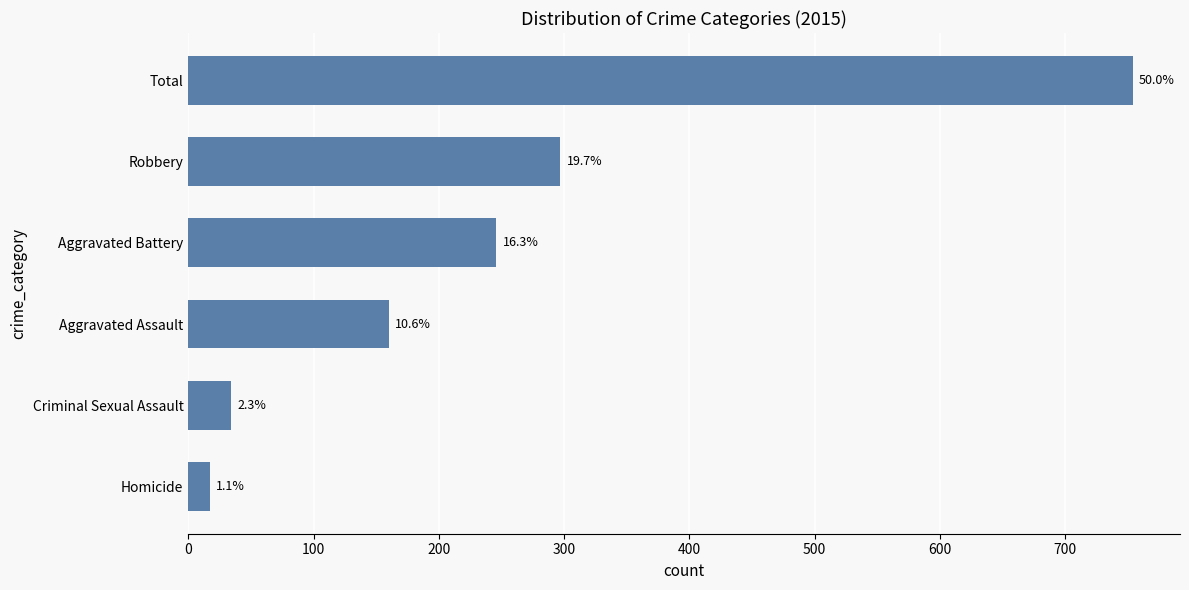

How many bars are there in total?

6